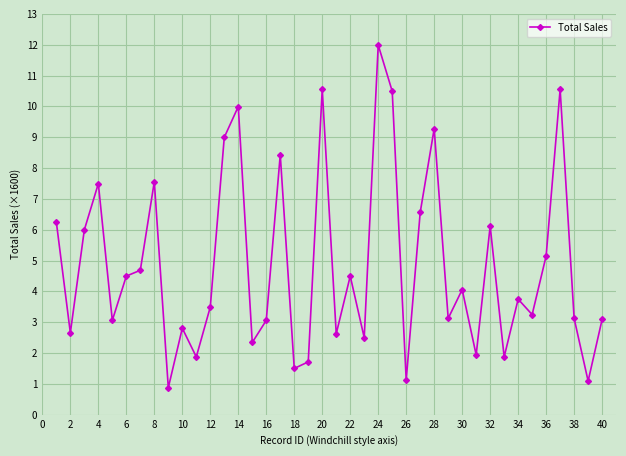

What is the greatest value displayed?

12.0